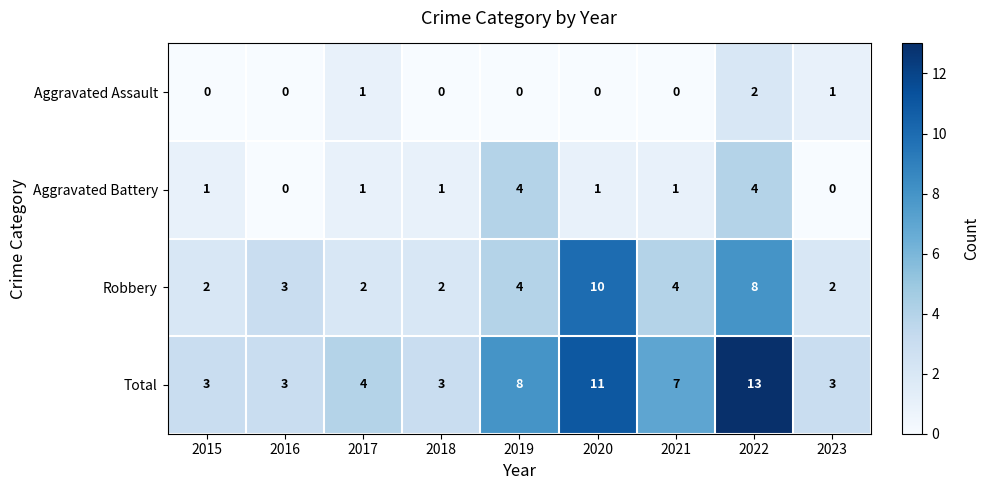

Count the number of categories in the chart.

9